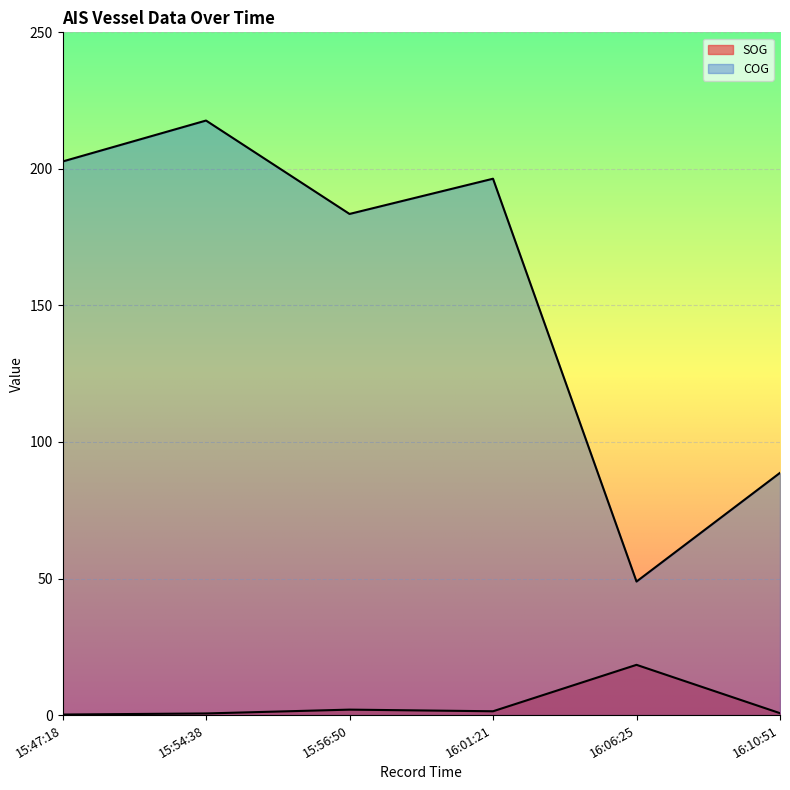

Which label corresponds to the smallest value in the chart?

15:47:18